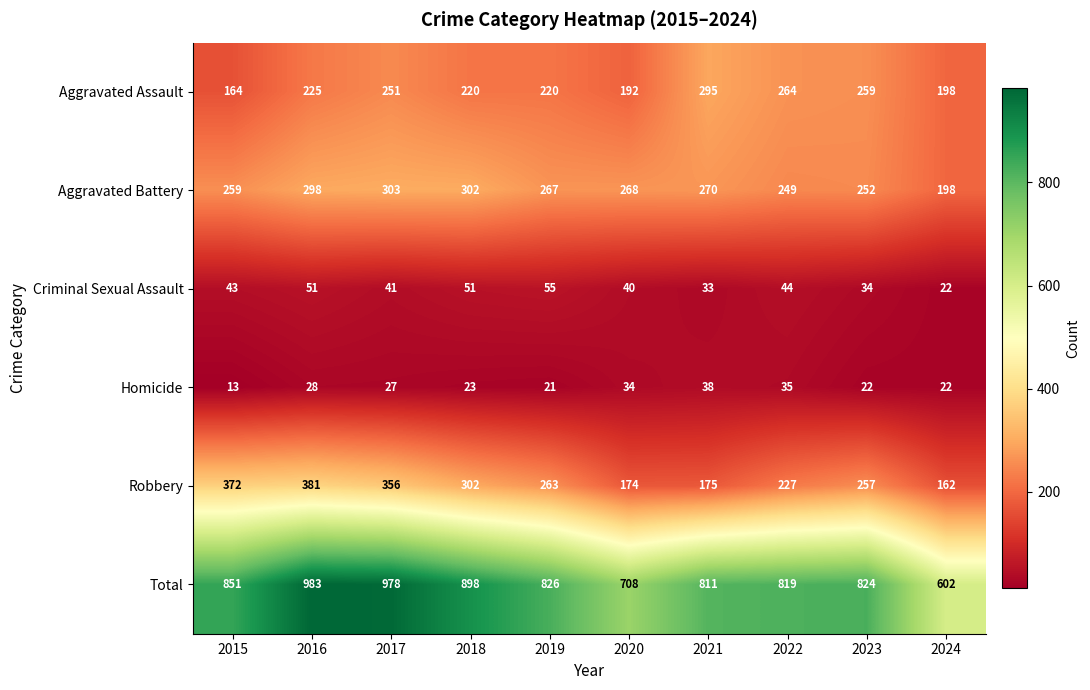

True or false: Total has a value of 1504 at 2015.

False